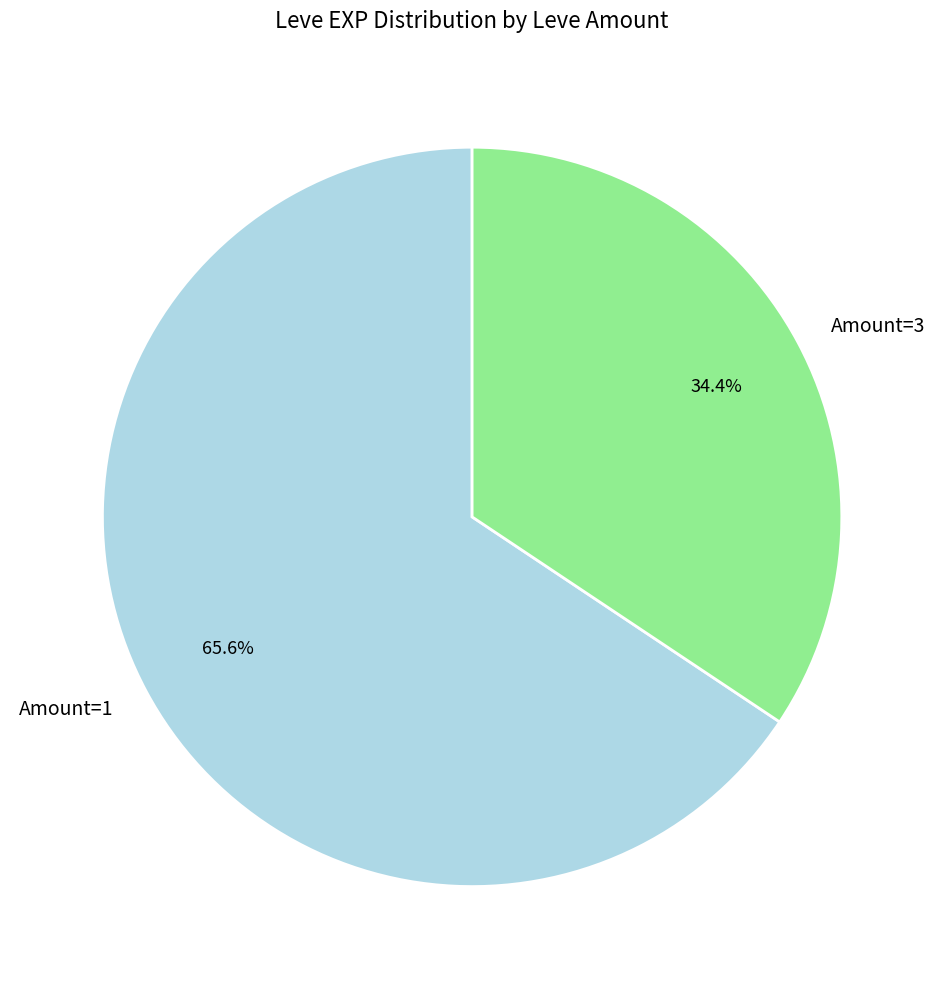

Count the number of slices in the pie.

2